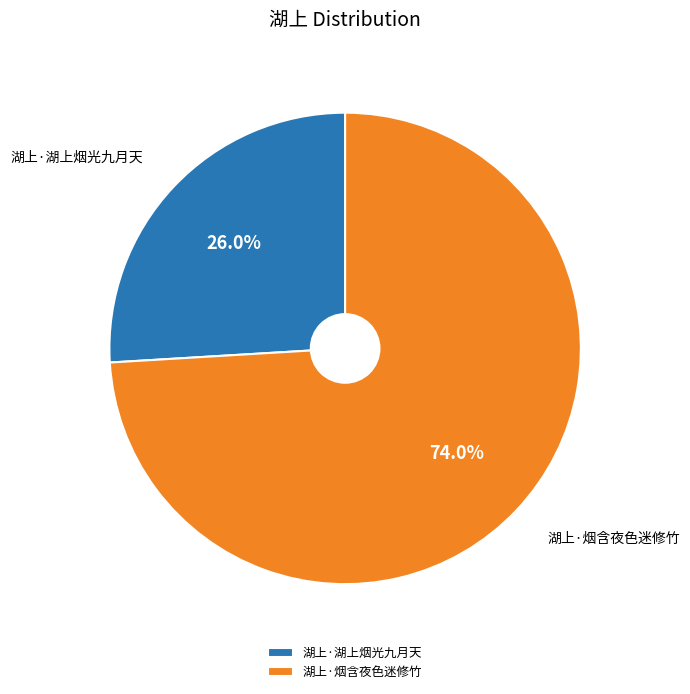

How much of the chart is everything except 湖上·湖上烟光九月天?

74.0%